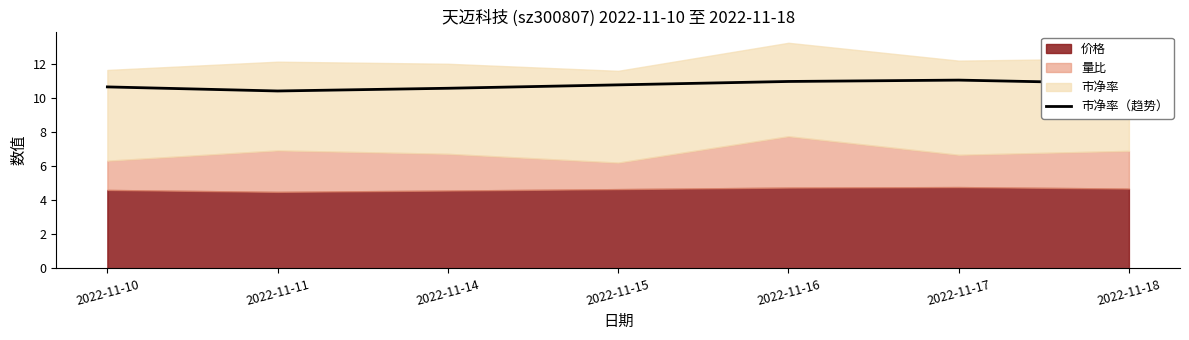

What is the ratio of the value at 2022-11-14 to the value at 2022-11-10?

1.0